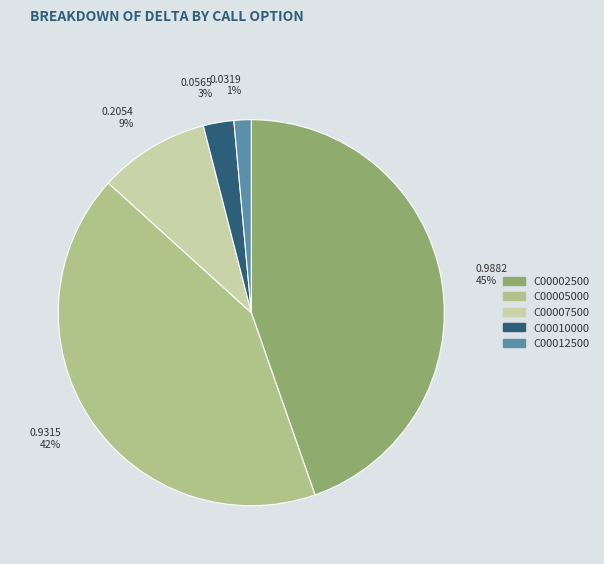

To the nearest percent, what is the average slice percentage?

20%